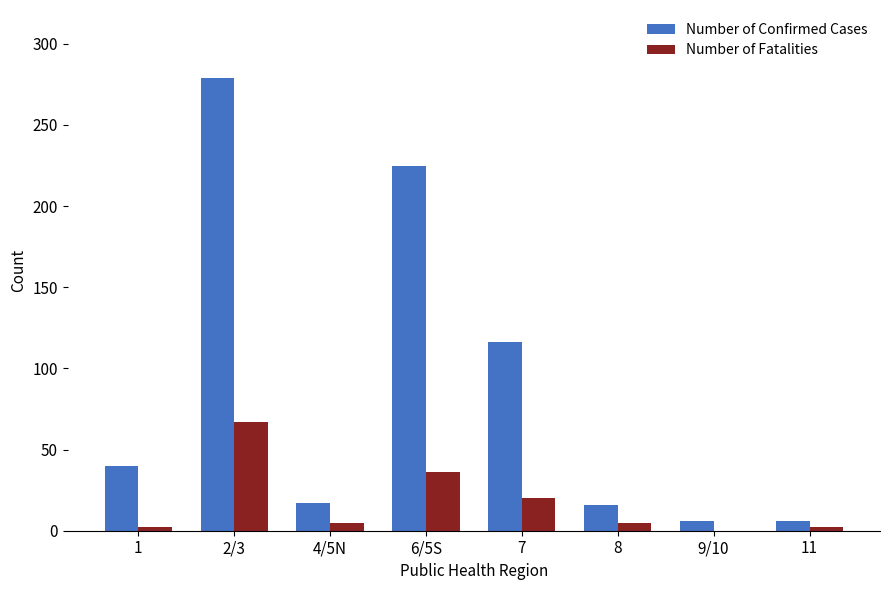

What is the sum of all Number of Confirmed Cases values?

705